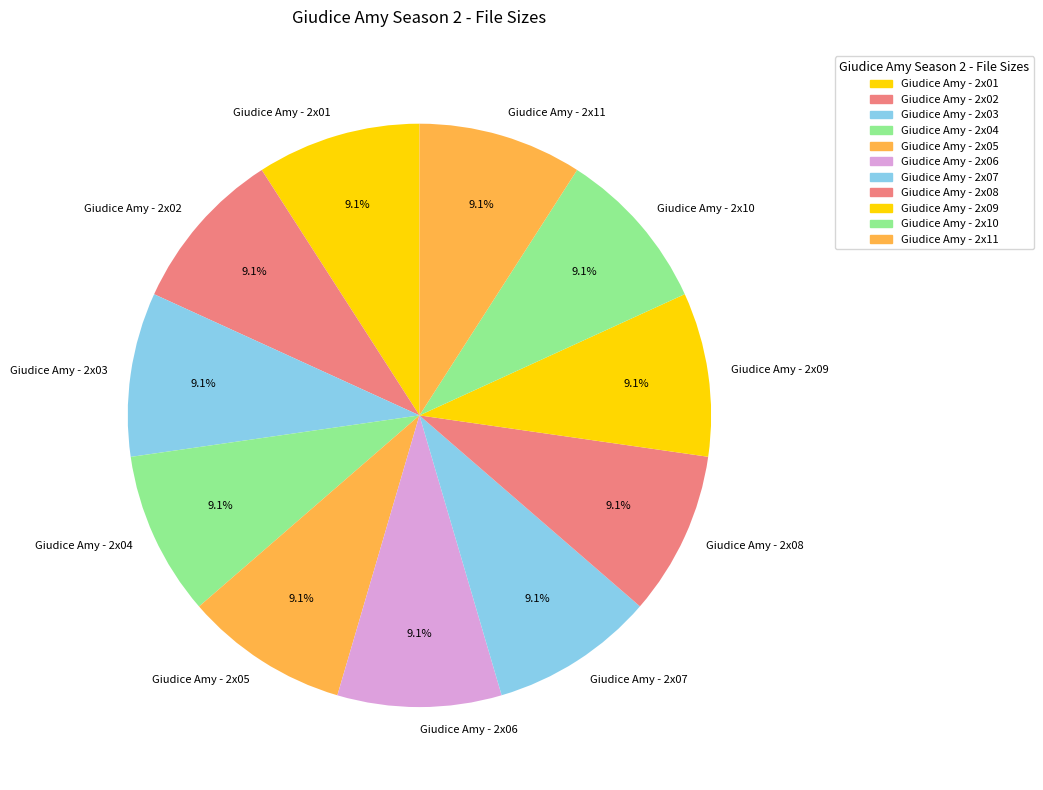

What is the ratio of the value at Giudice Amy - 2x08 to the value at Giudice Amy - 2x03?

1.0